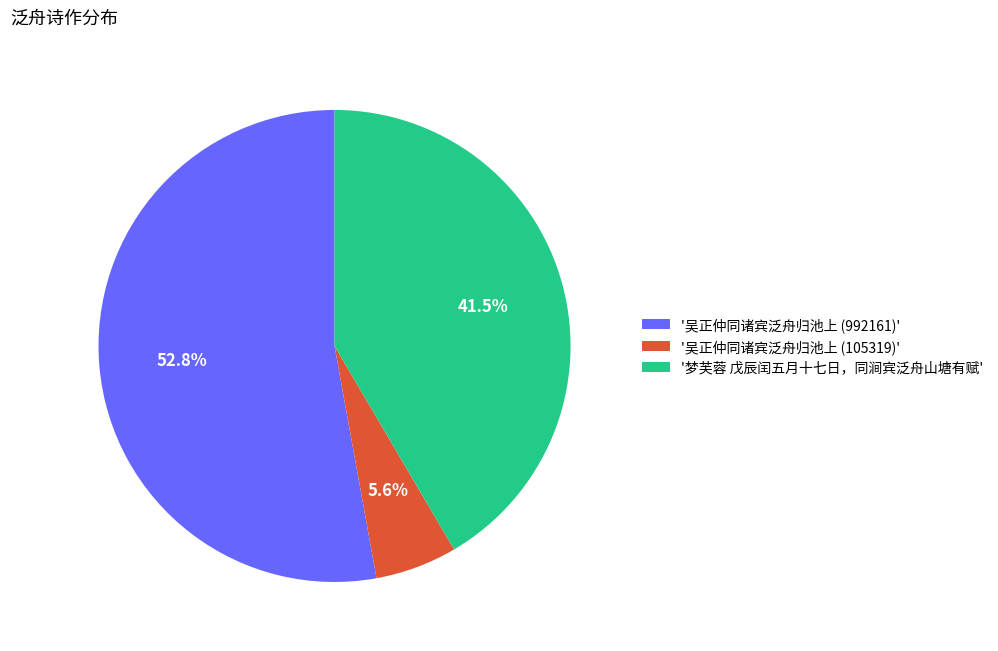

Which has a higher value, '吴正仲同诸宾泛舟归池上 (105319)' or '吴正仲同诸宾泛舟归池上 (992161)'?

'吴正仲同诸宾泛舟归池上 (992161)'